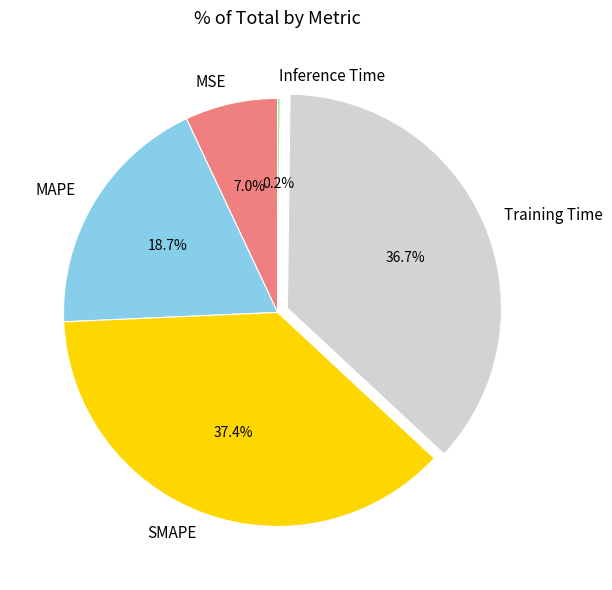

Does SMAPE represent more than half of the total?

No